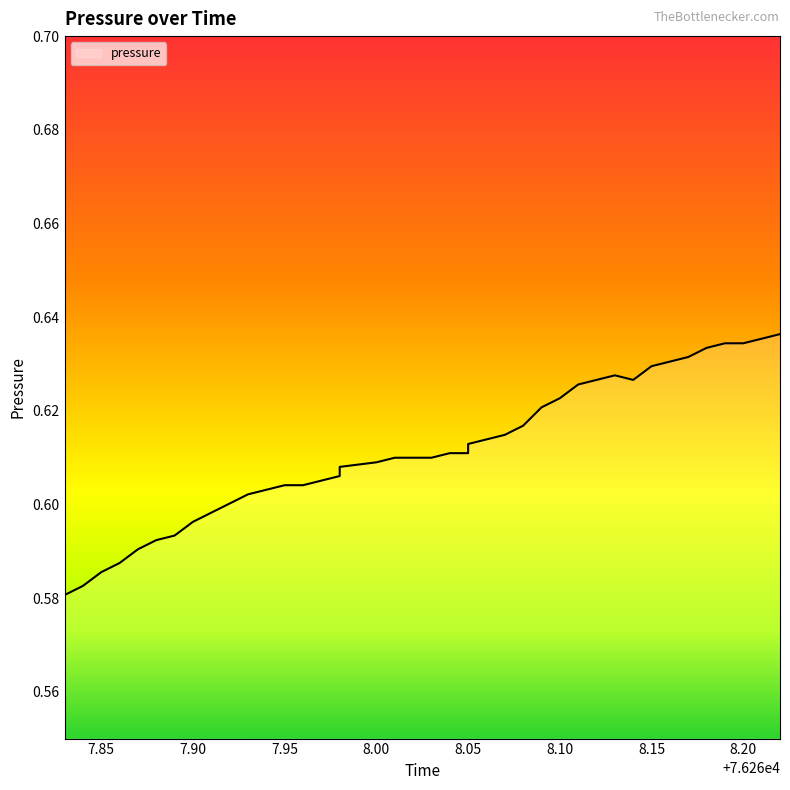

What is the difference between the second highest and minimum values?

0.1